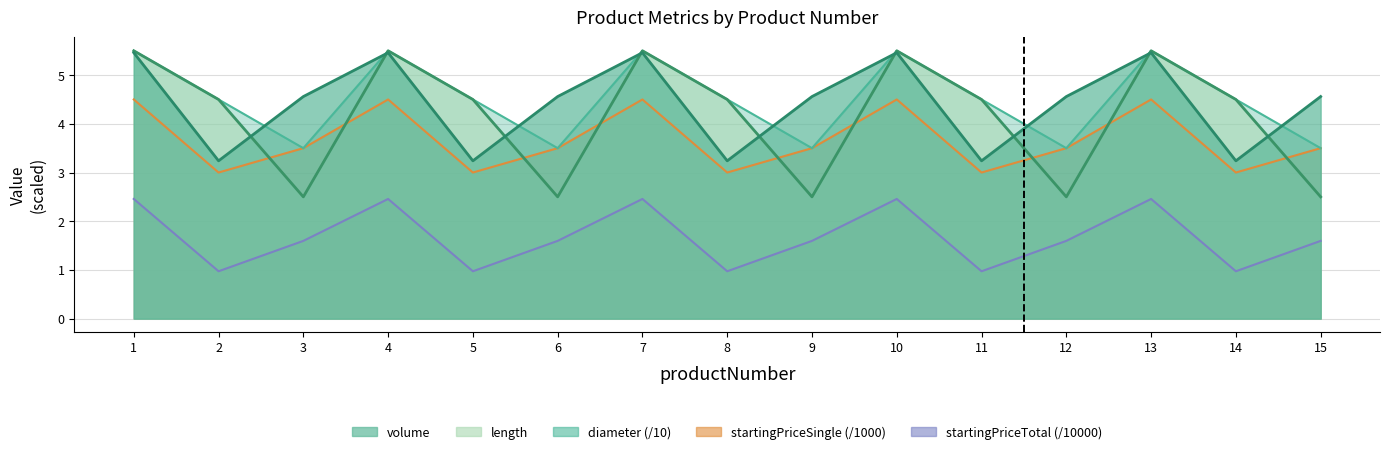

Which series has the largest total across all categories?

diameter